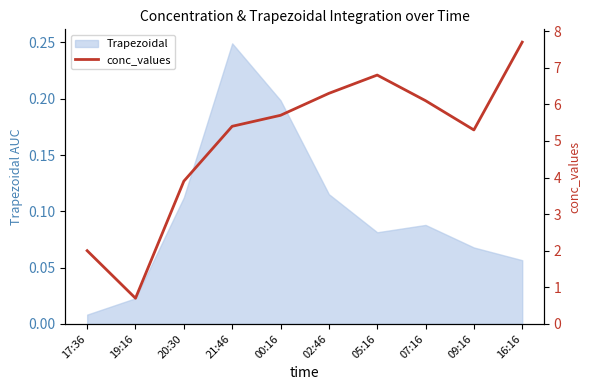

Reading left to right, extract all data points from this chart.

2.0	0.7	3.9	5.4	5.7	6.3	6.8	6.1	5.3	7.7